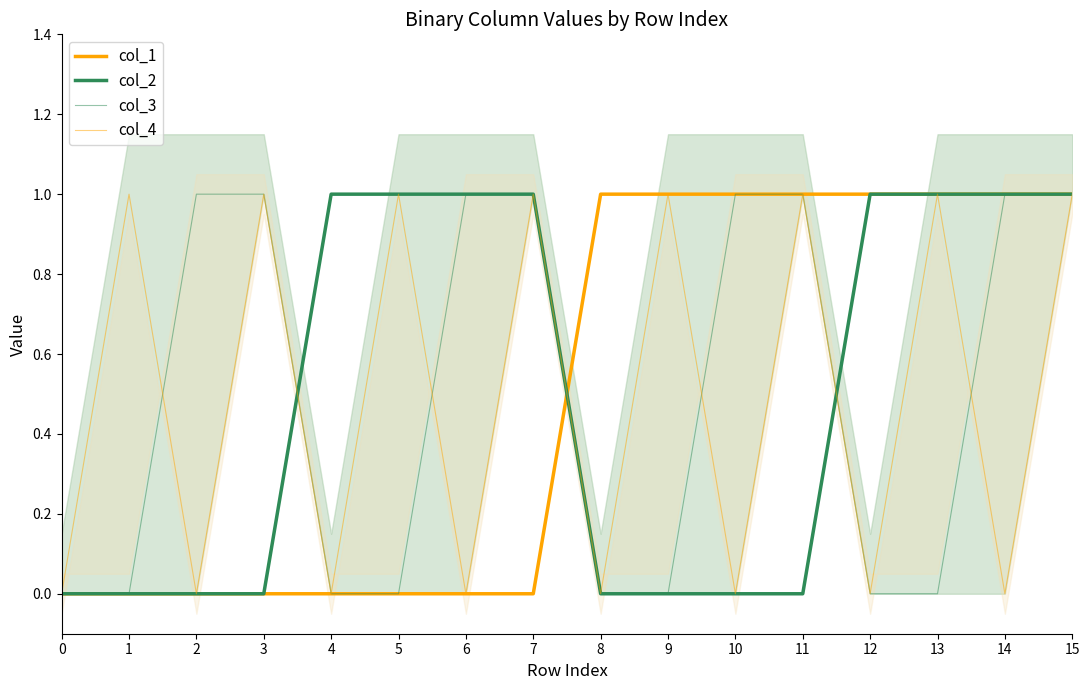

Reading left to right, transcribe all the data shown in this chart.

col_1: 0=0	1=0	2=0	3=0	4=0	5=0	6=0	7=0	8=1	9=1	10=1	11=1	12=1	13=1	14=1	15=1
col_2: 0=0	1=0	2=0	3=0	4=1	5=1	6=1	7=1	8=0	9=0	10=0	11=0	12=1	13=1	14=1	15=1
col_3: 0=0	1=0	2=1	3=1	4=0	5=0	6=1	7=1	8=0	9=0	10=1	11=1	12=0	13=0	14=1	15=1
col_4: 0=0	1=1	2=0	3=1	4=0	5=1	6=0	7=1	8=0	9=1	10=0	11=1	12=0	13=1	14=0	15=1